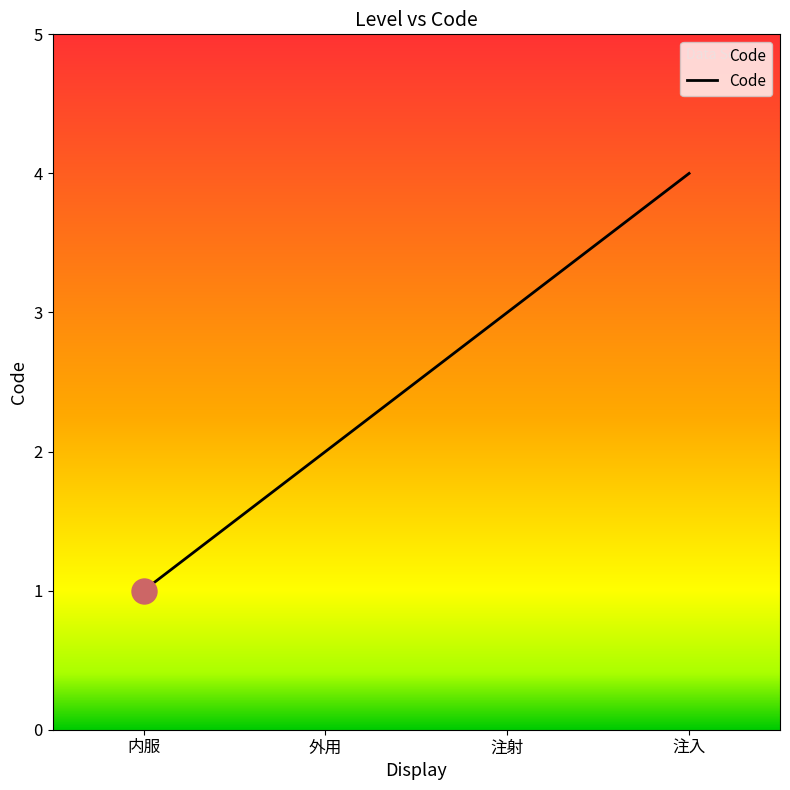

How many lines are shown in the chart?

1